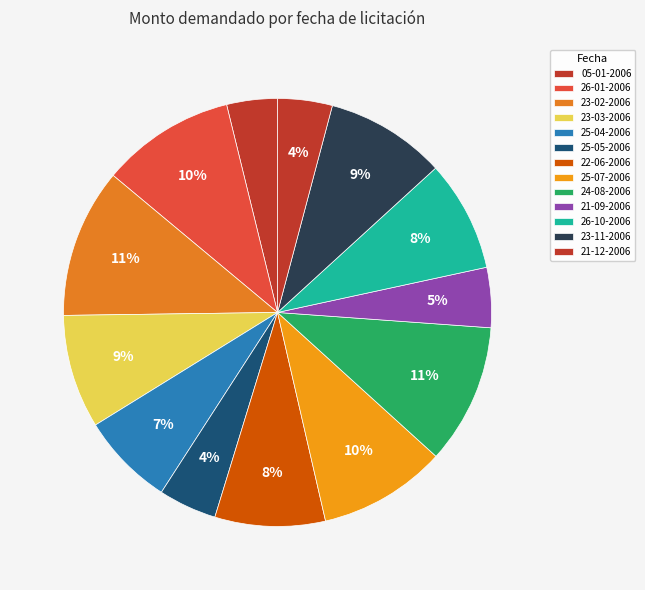

Count the number of slices in the pie.

13